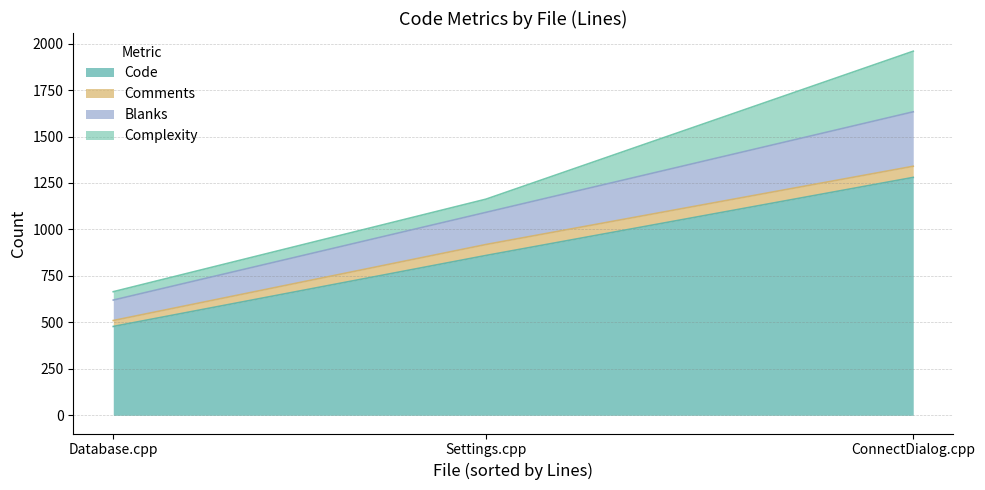

What is the sum of the Blanks values at Database.cpp and ConnectDialog.cpp?

403